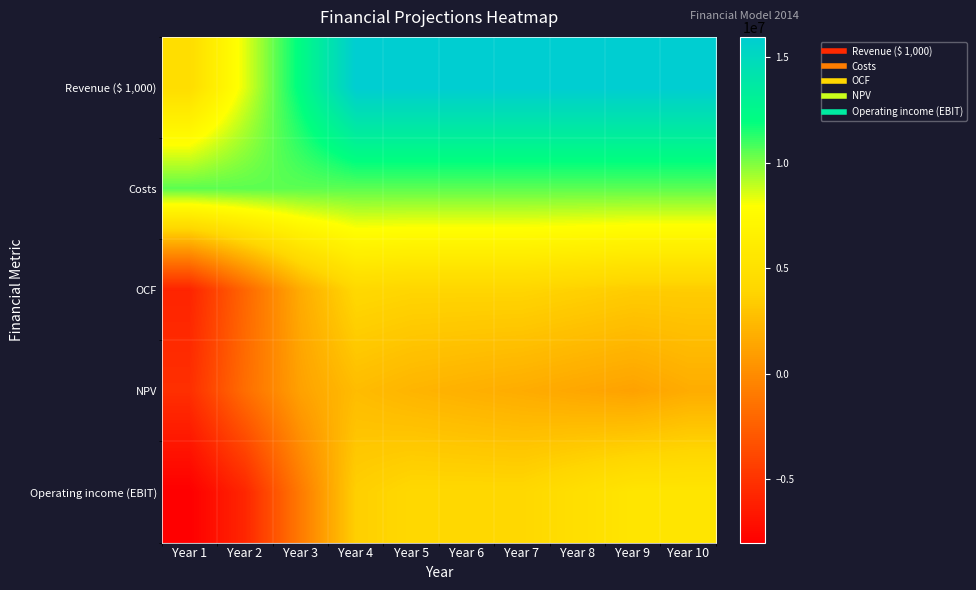

Reading right to left, extract all data points from this chart.

Revenue ($ 1,000): Year 10=15965346.4	Year 9=15965346.4	Year 8=15965346.4	Year 7=15965346.4	Year 6=15965346.4	Year 5=15965346.4	Year 4=15965346.4	Year 3=12191719.1	Year 2=8418091.7	Year 1=4644464.4
Costs: Year 10=10500599.0	Year 9=10500599.0	Year 8=10500599.0	Year 7=10500599.0	Year 6=10500599.0	Year 5=10500599.0	Year 4=10500599.0	Year 3=10500599.0	Year 2=10500599.0	Year 1=10500599.0
OCF: Year 10=3456999.2	Year 9=3456999.2	Year 8=3702789.8	Year 7=3949131.5	Year 6=3948580.4	Year 5=3949131.5	Year 4=4145323.1	Year 3=1691120.1	Year 2=-2082507.3	Year 1=-5856134.6
NPV: Year 10=1731509.6	Year 9=1193586.3	Year 8=1438240.3	Year 7=1725523.2	Year 6=1939792.6	Year 5=2181282.7	Year 4=2575263.2	Year 3=1168730.3	Year 2=-1671117.8	Year 1=-5235216.1
Operating income (EBIT): Year 10=5464747.4	Year 9=5464747.4	Year 8=4795747.4	Year 7=4125247.4	Year 6=4126747.4	Year 5=4125247.4	Year 4=3591247.4	Year 3=-932379.9	Year 2=-5756007.3	Year 1=-7999634.6